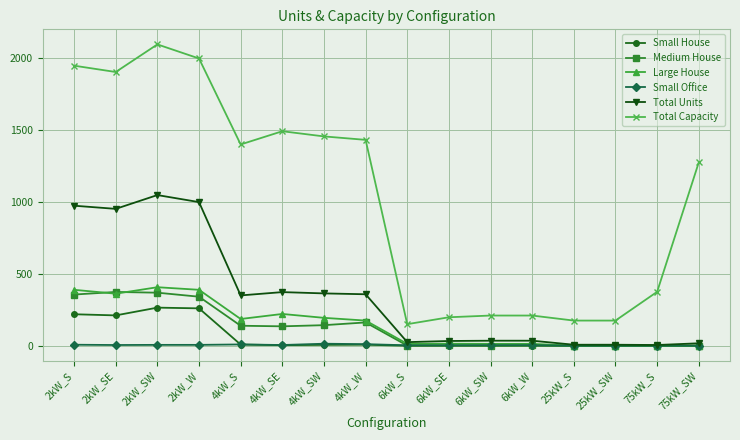

What are all the series names shown in the legend?

Small House, Medium House, Large House, Small Office, Total Units, Total Capacity